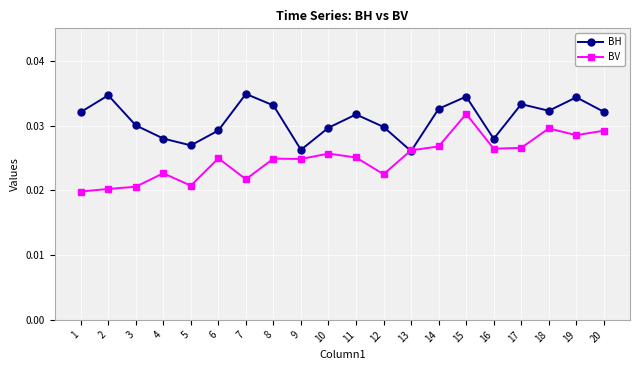

List the series in order of their peak value, lowest first.

BV, BH